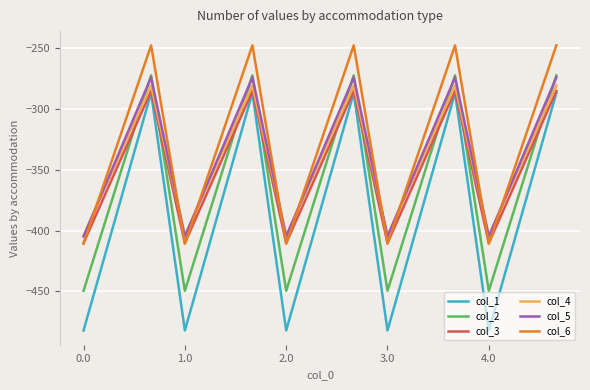

True or false: col_3 and col_5 cross at least once.

False